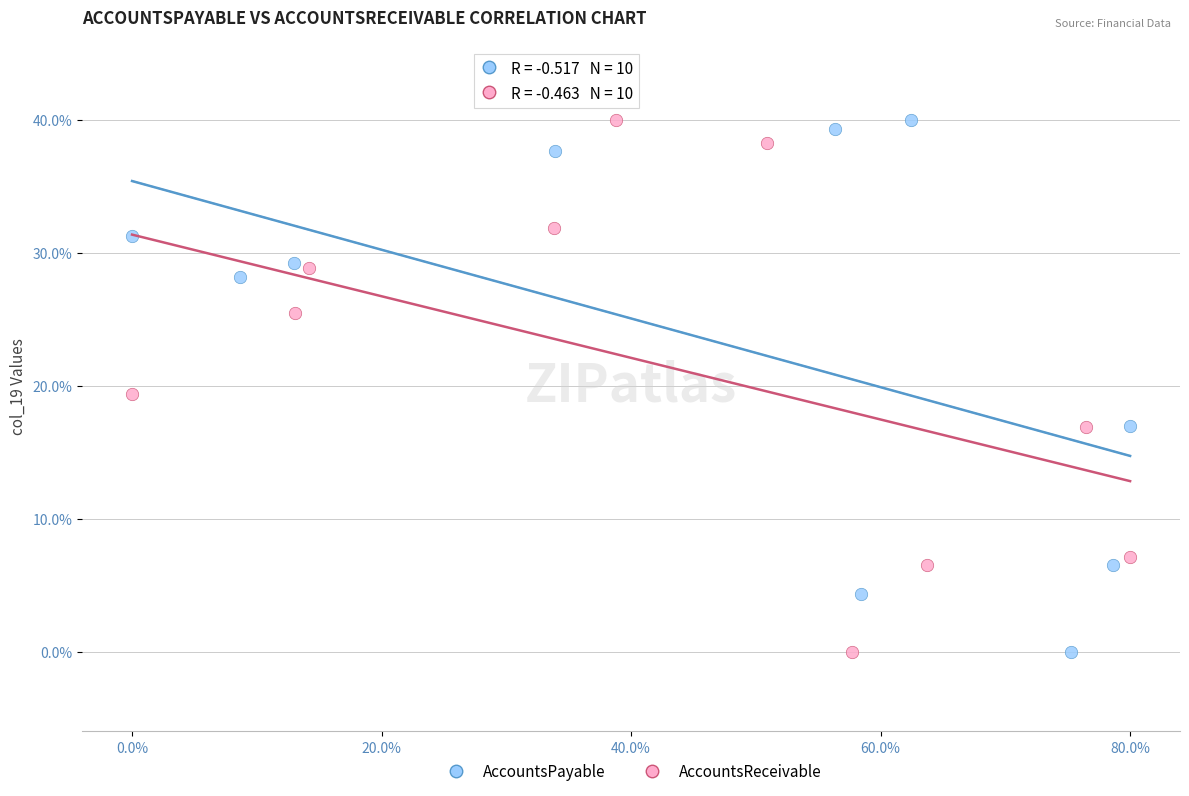

What are all the series names shown in the legend?

AccountsPayable, AccountsReceivable